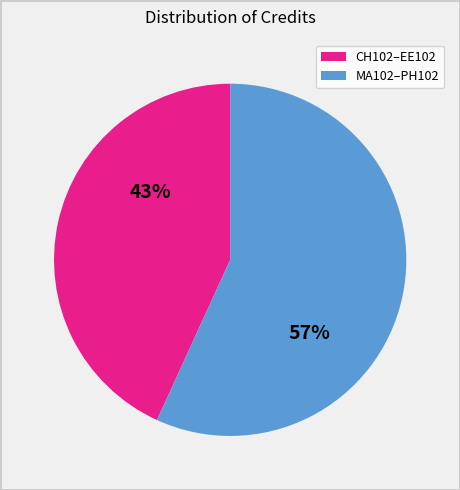

Does any single category account for the majority?

Yes